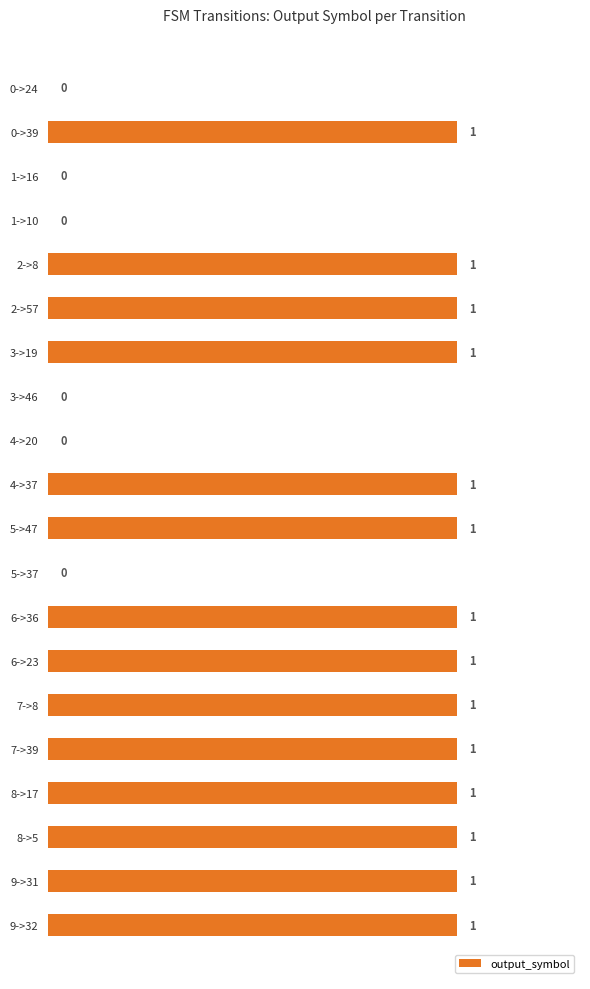

Which has a higher value, 0->39 or 1->10?

0->39